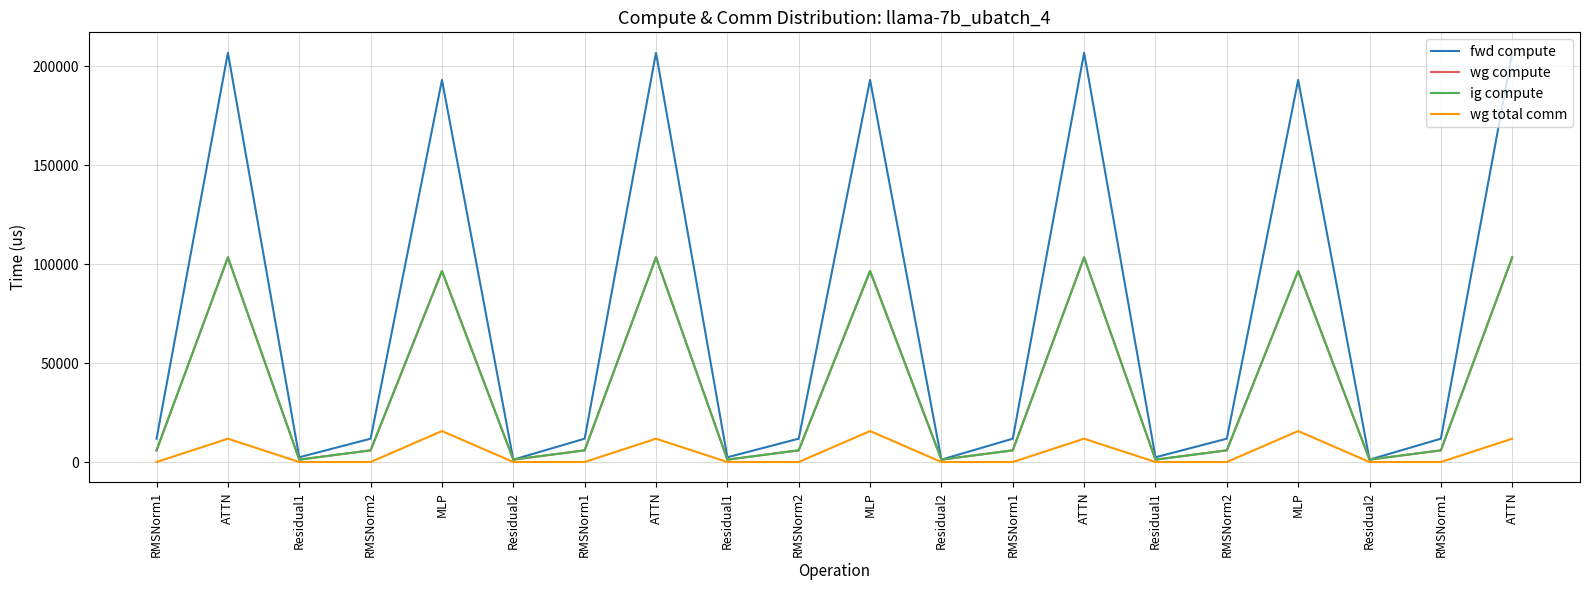

Is this an area chart (filled region under the line)?

No